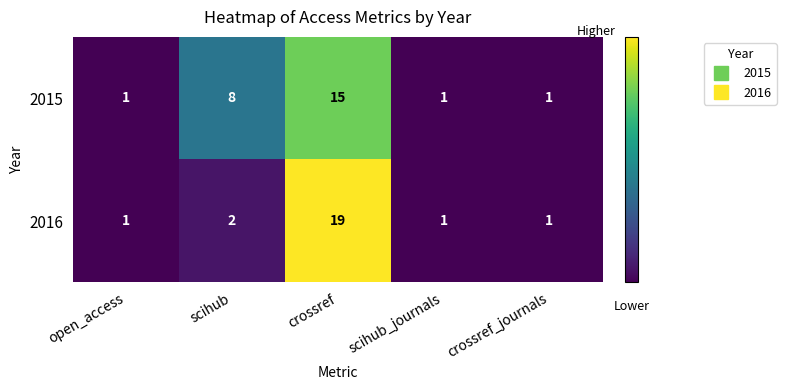

List the series in order of their peak value, lowest first.

2015, 2016